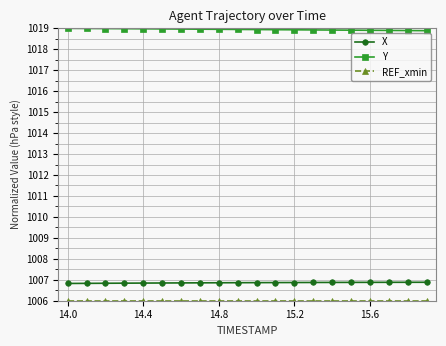

True or false: X and Y cross at least once.

False